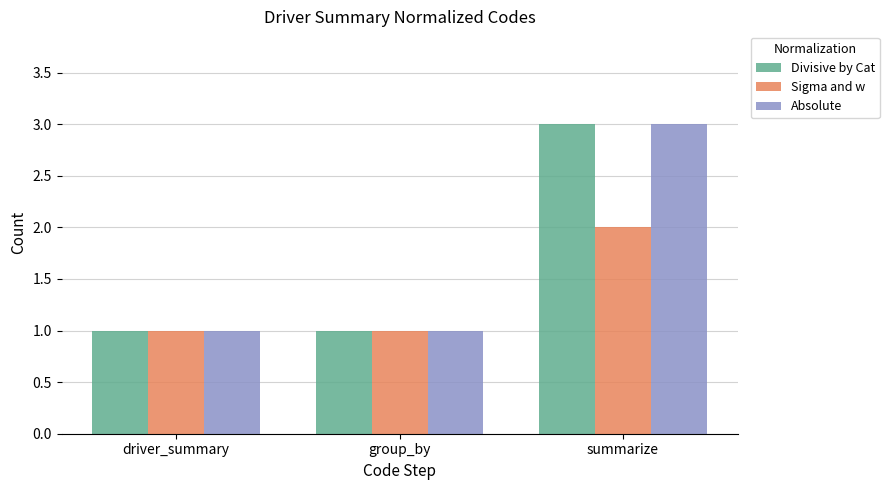

At how many categories does at least one series exceed 2?

1